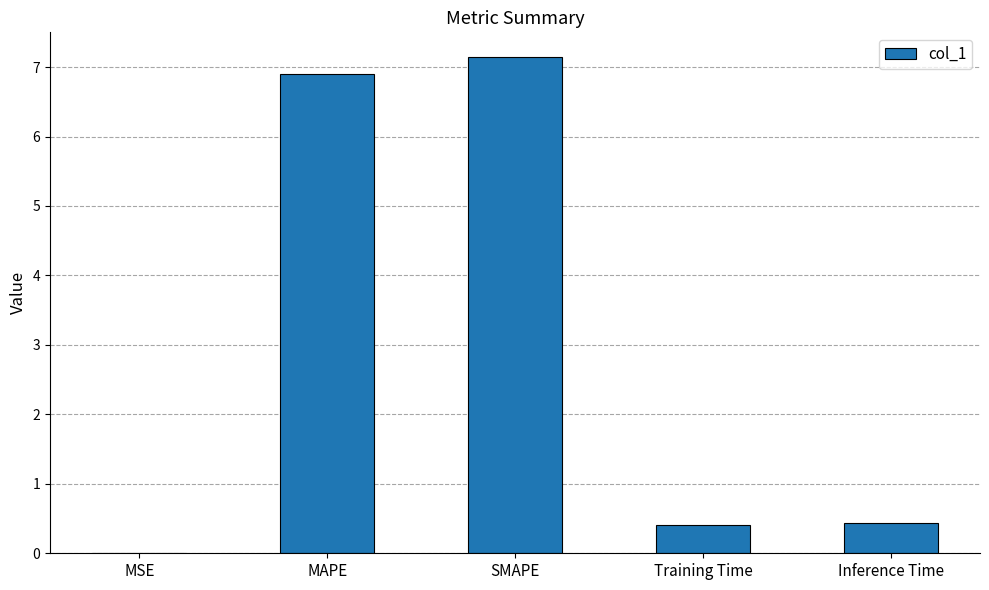

What is the sum of the values at MAPE and SMAPE?

14.0